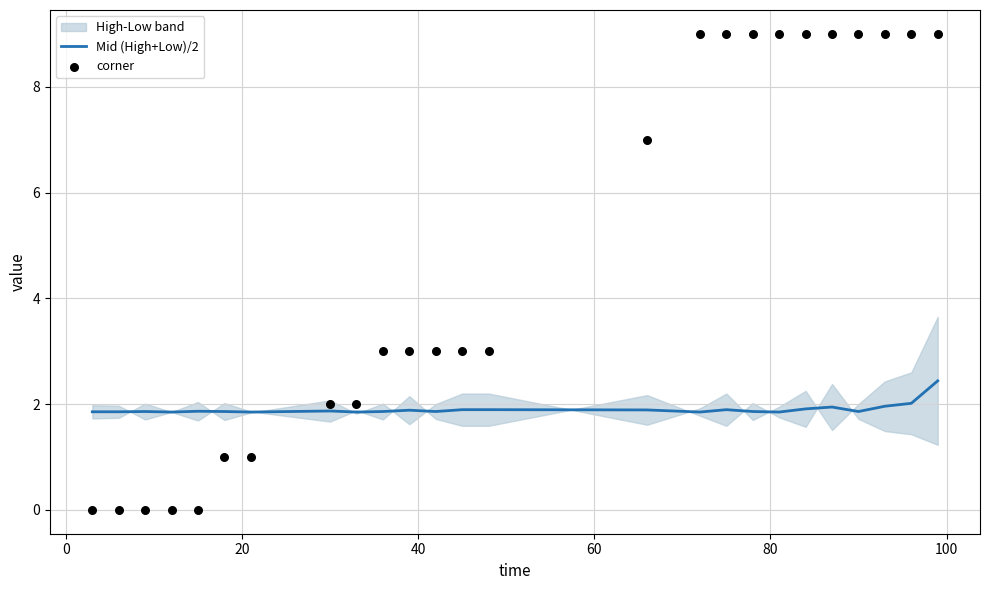

Is the value of Mid (High+Low)/2 at 0 greater than the value of corner at 11?

No